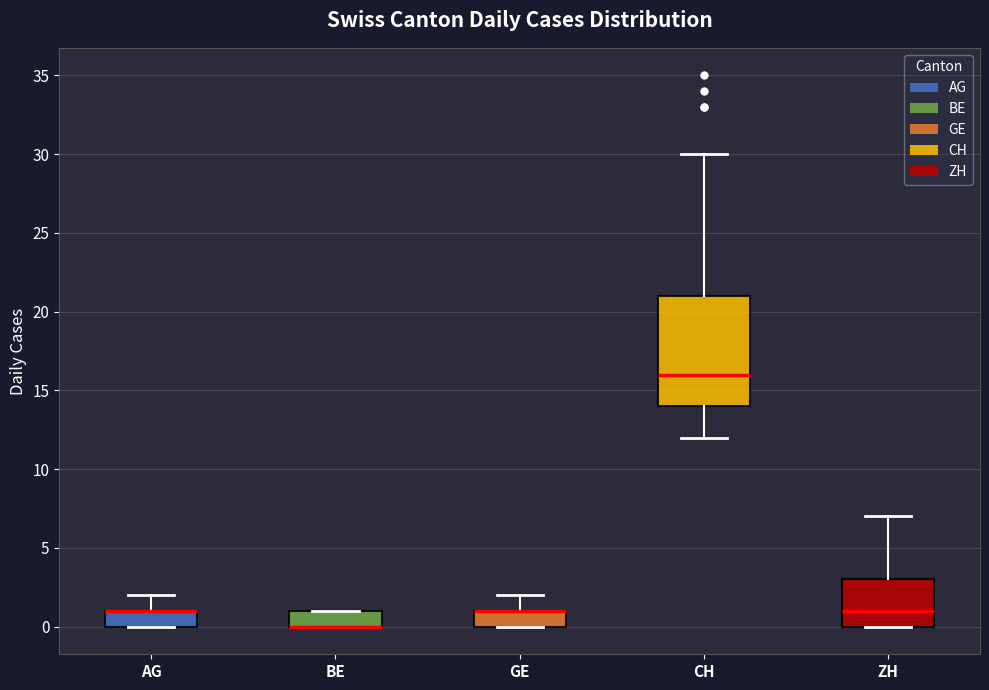

Comparing the boxes themselves (not the whiskers), which one is the tallest?

CH